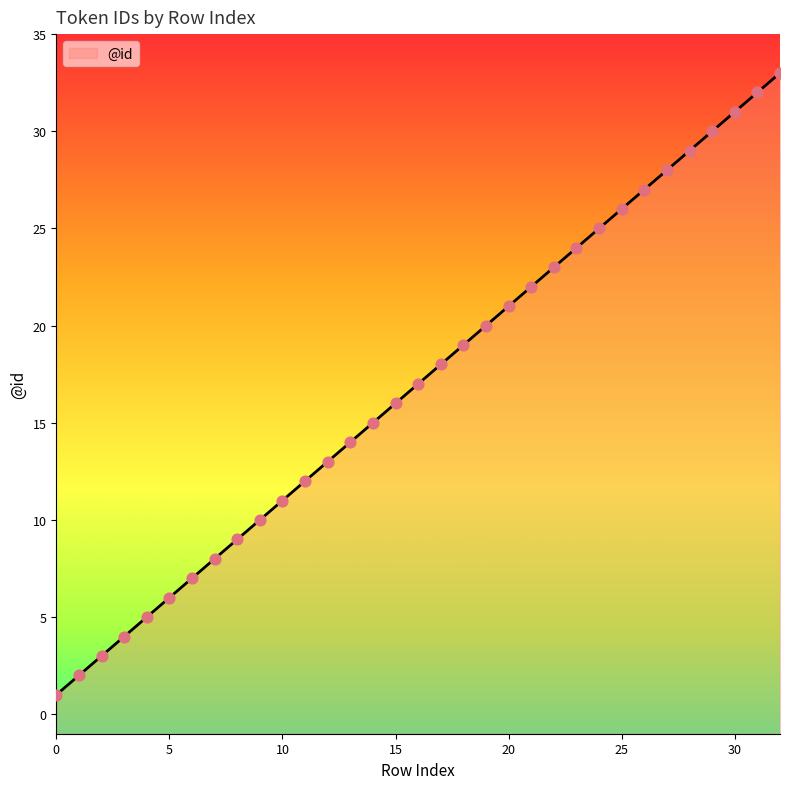

Between 32 and 16, which is larger?

32